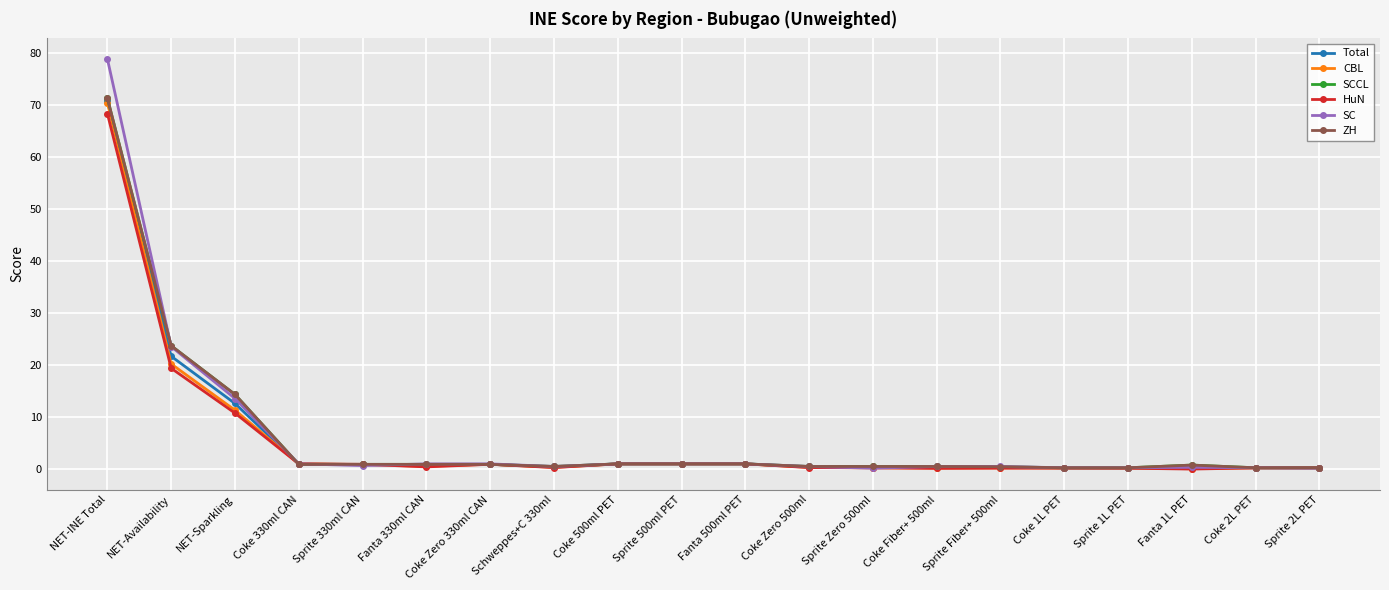

What is the sum of all ZH values?

120.3